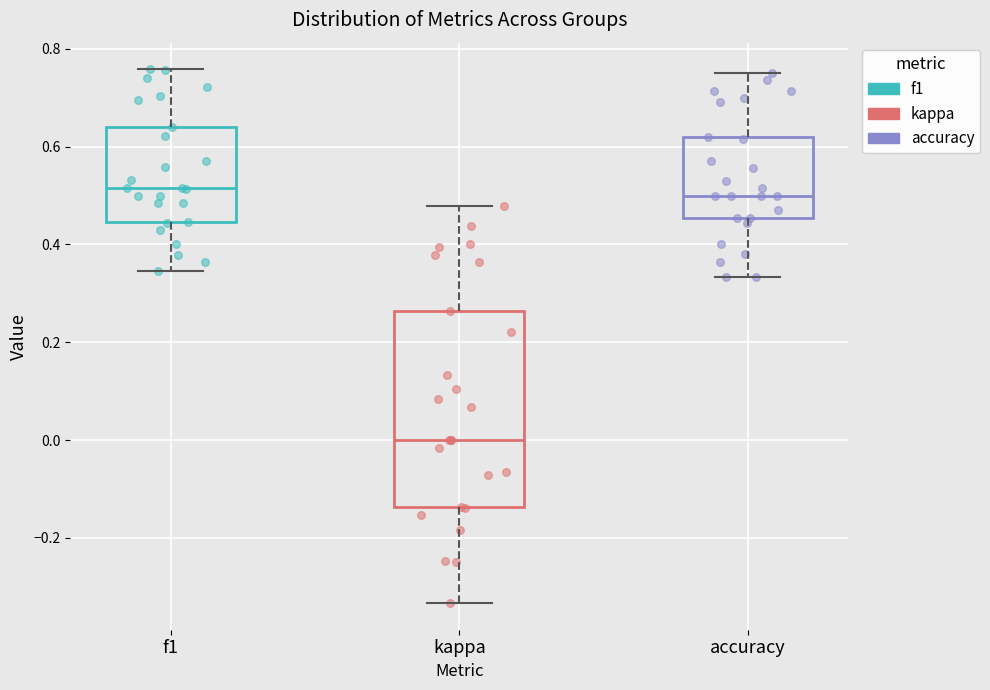

Which box's median line is the lowest?

kappa